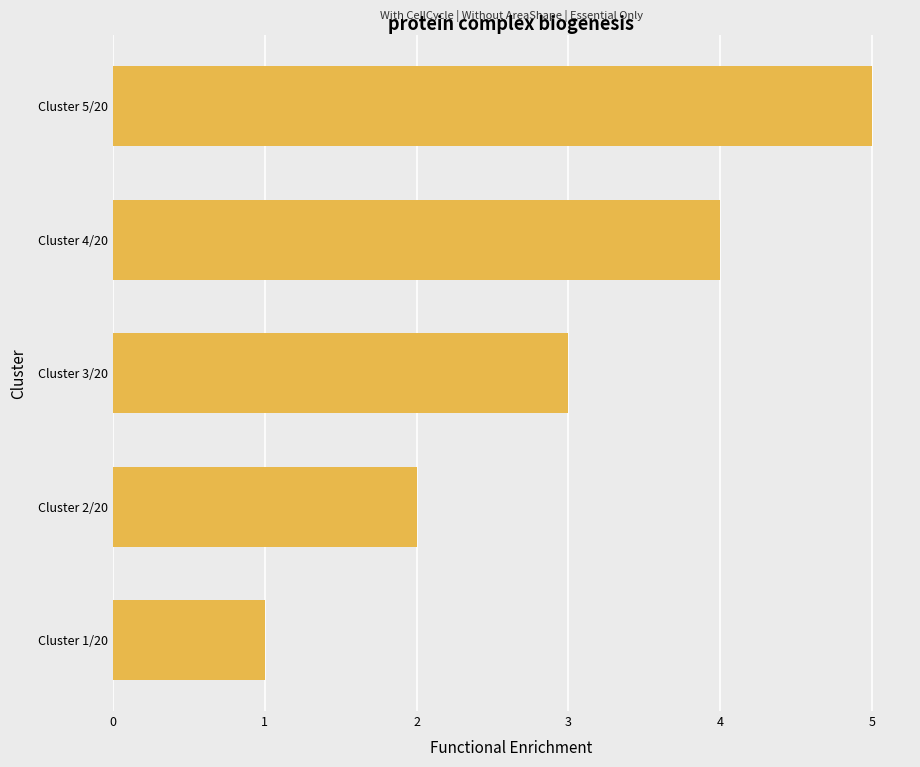

What is the change in value from Cluster 4/20 to Cluster 5/20?

+1